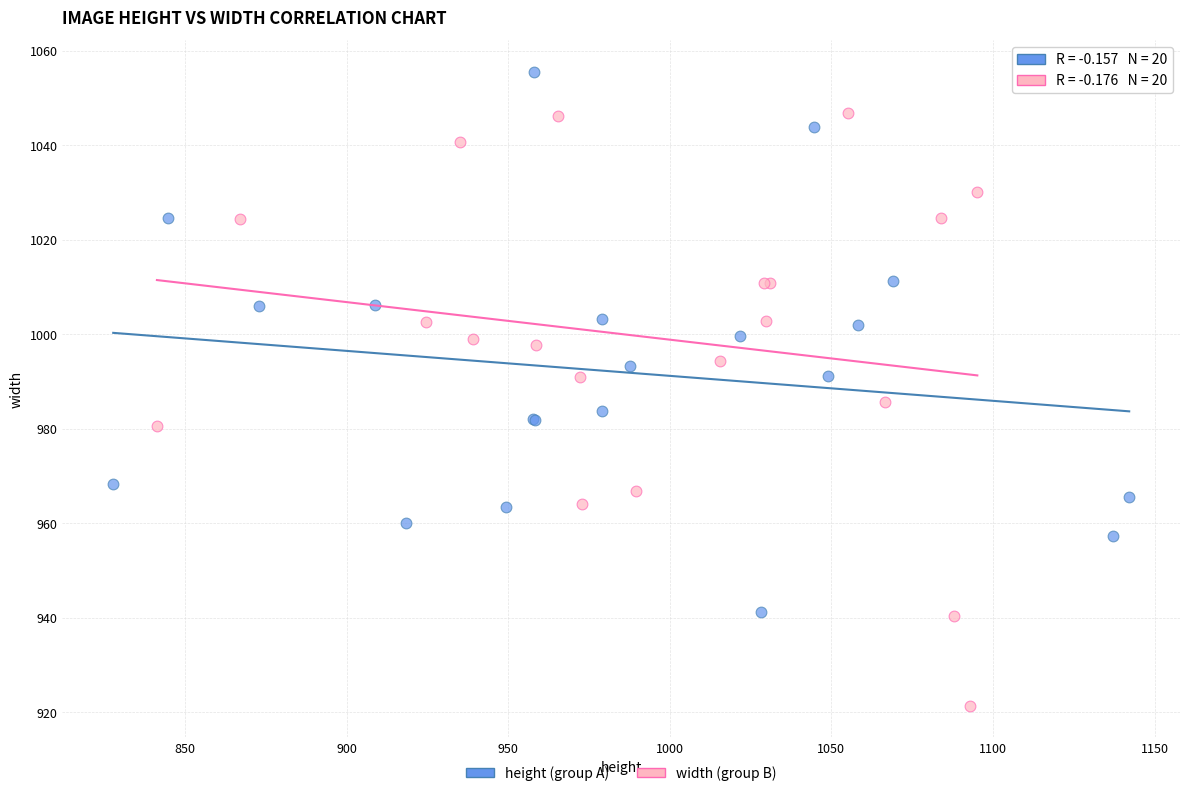

What are all the series names shown in the legend?

height (group A), width (group B)